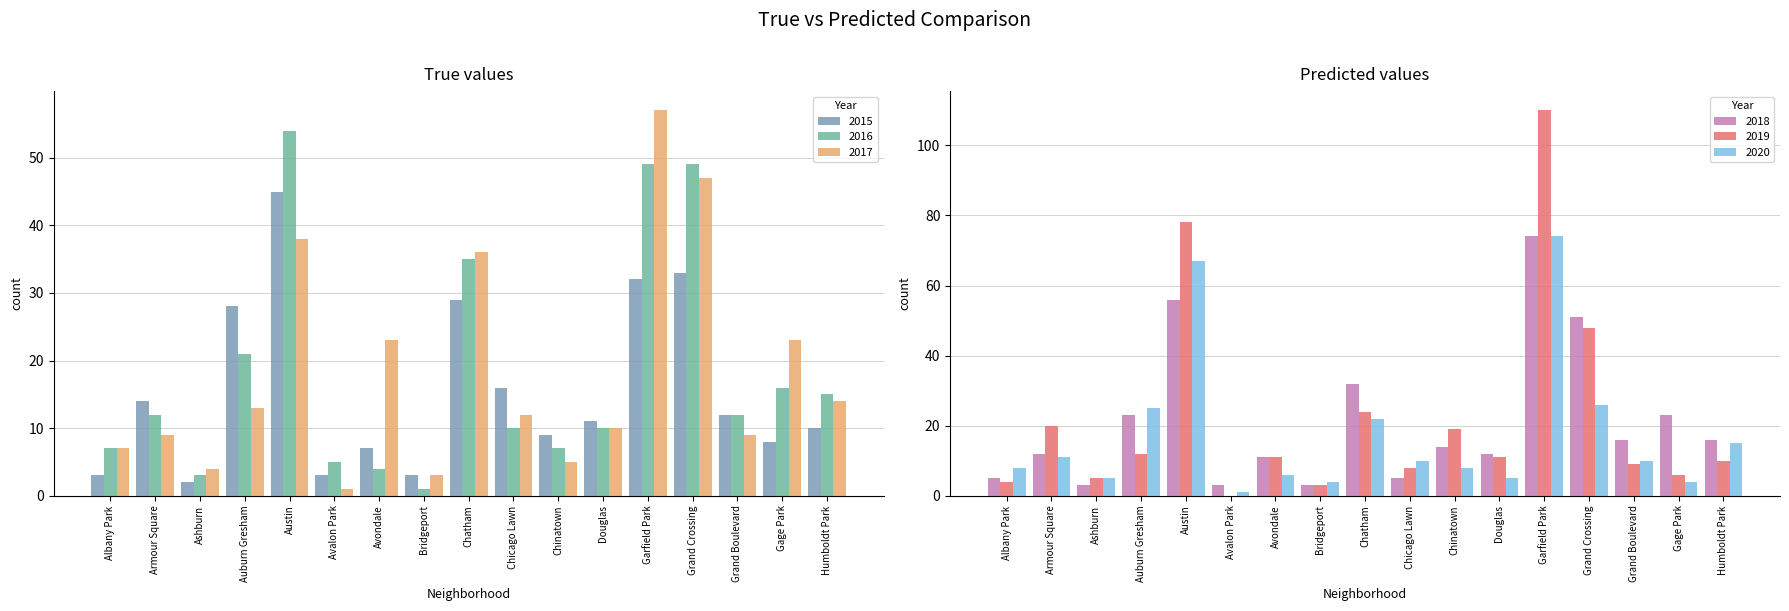

Which series has the largest total across all categories?

2019